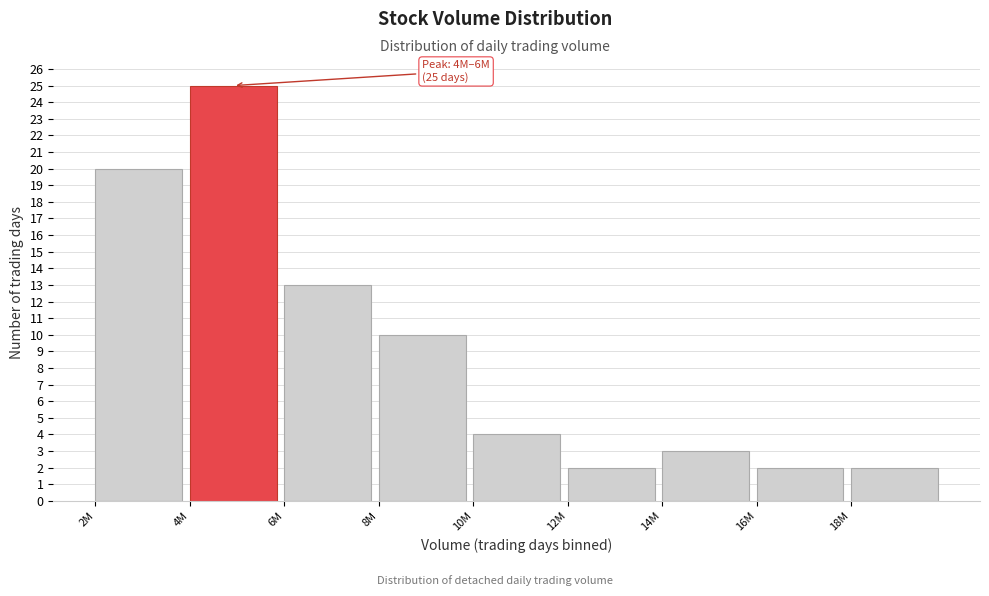

Reading right to left, transcribe all the data shown in this chart.

2	2	3	2	4	10	13	25	20